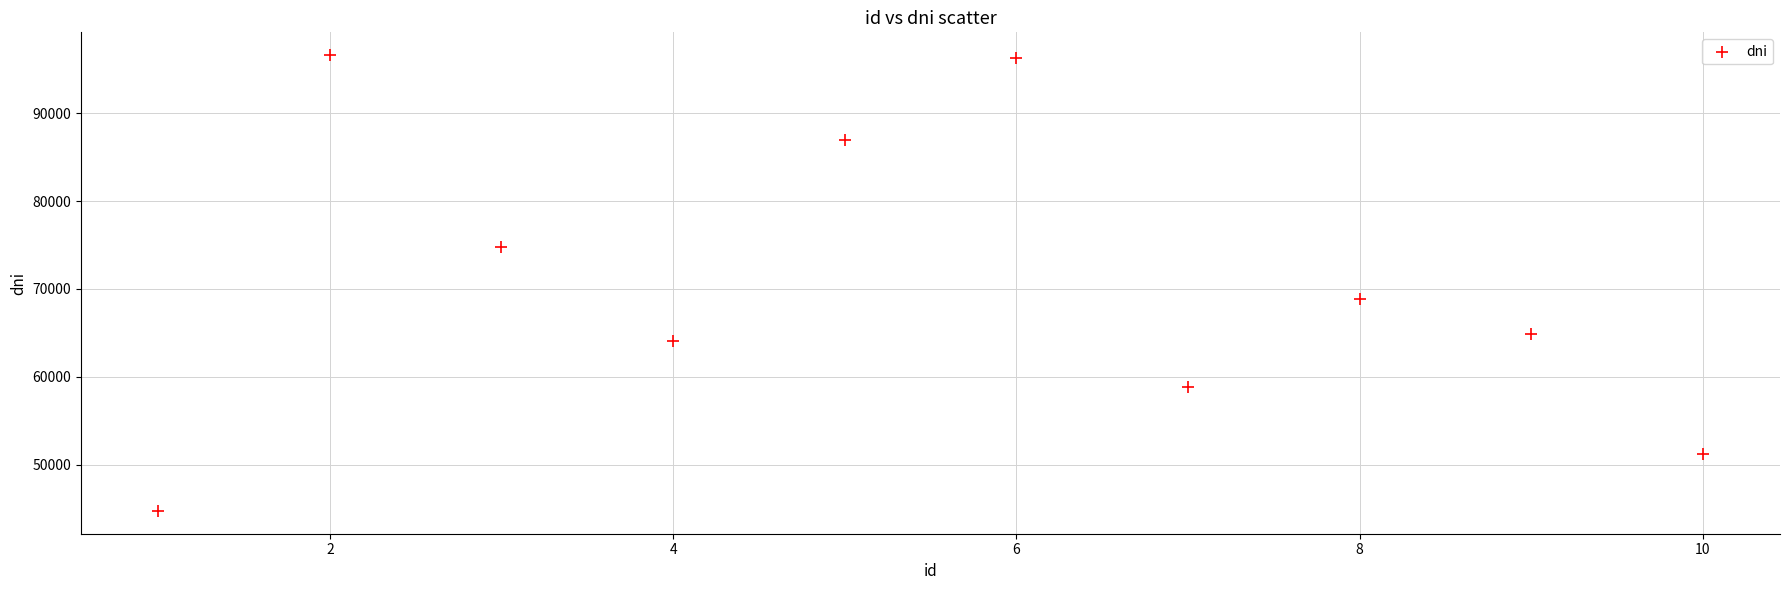

What Y value in the scatter plot is closest to 70673?

68874